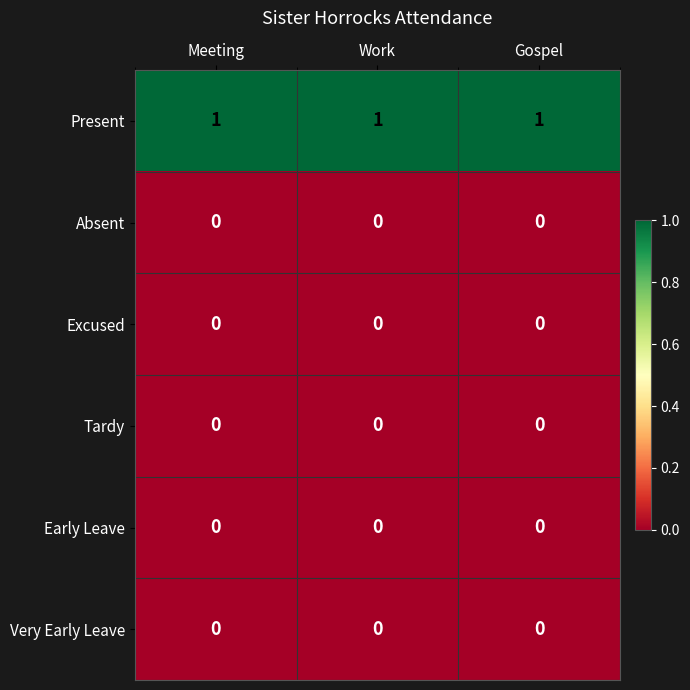

Which series has the largest total across all categories?

Present